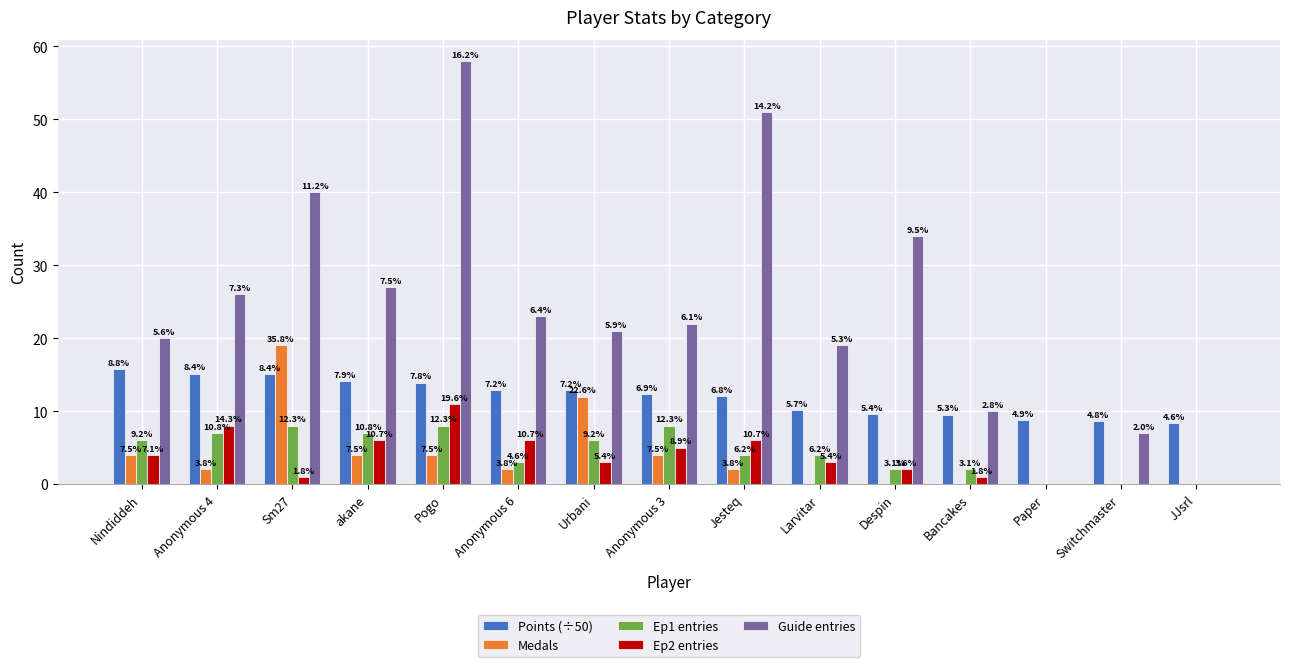

How many groups of bars are there?

15